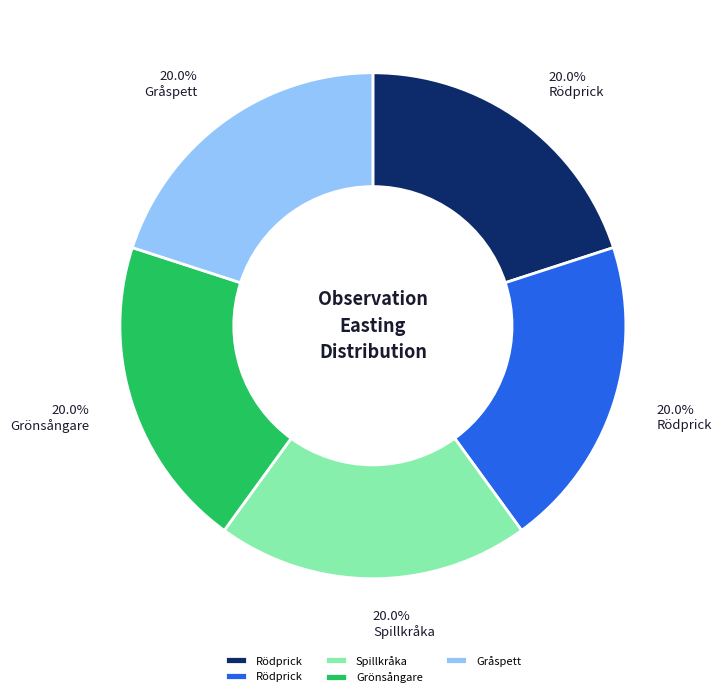

Is there any slice that represents more than half of the pie?

No